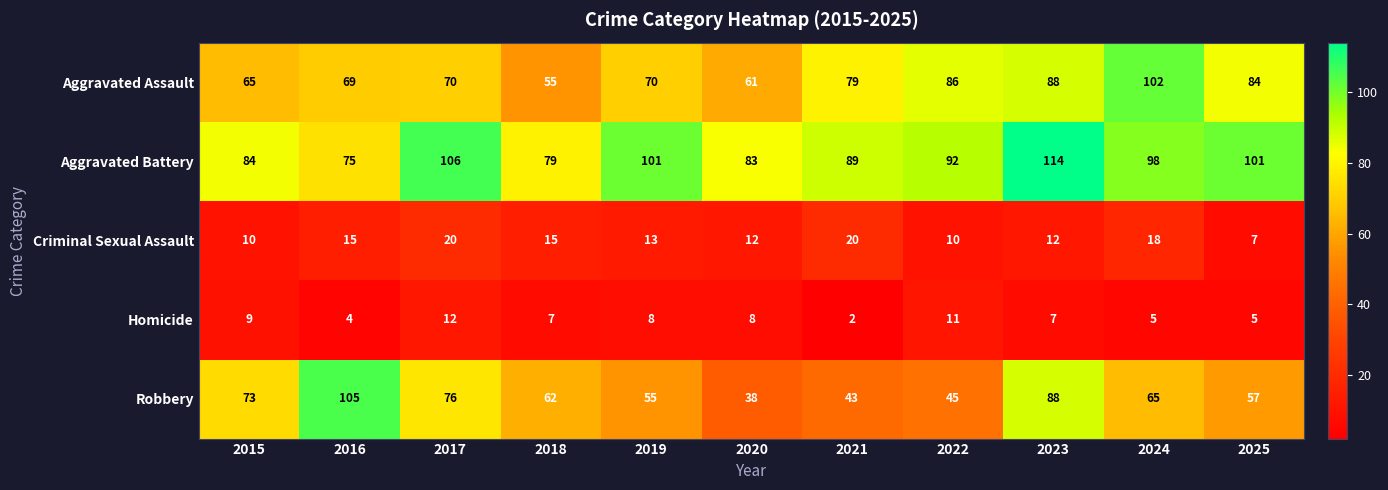

Which series changed the most between 2015 and 2018?

Robbery